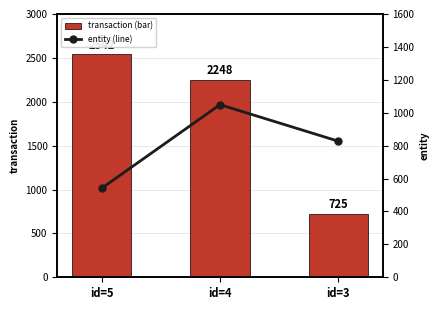

Where does the entity (line) series first go above 827?

id=4